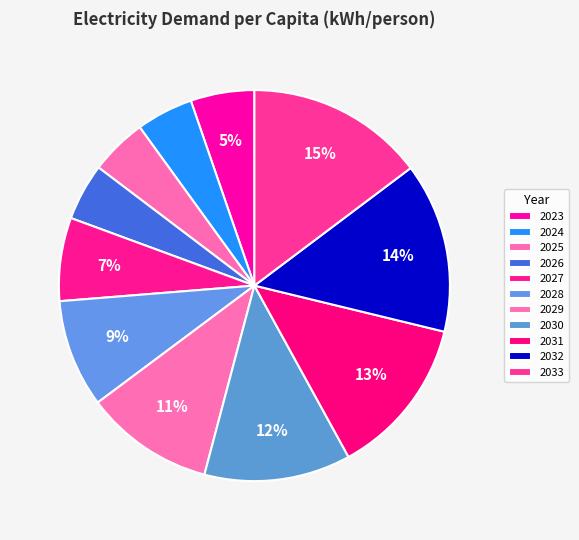

How many slices are in this pie chart?

11